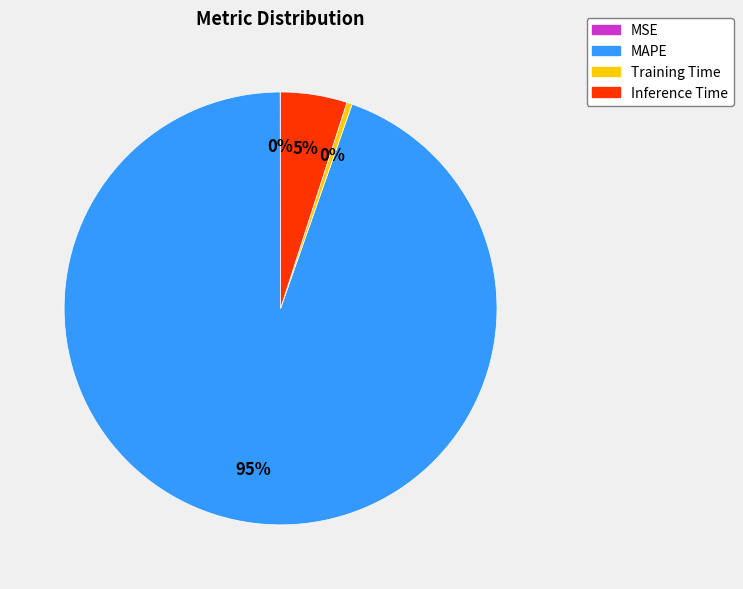

To the nearest percent, what is the average slice percentage?

25%